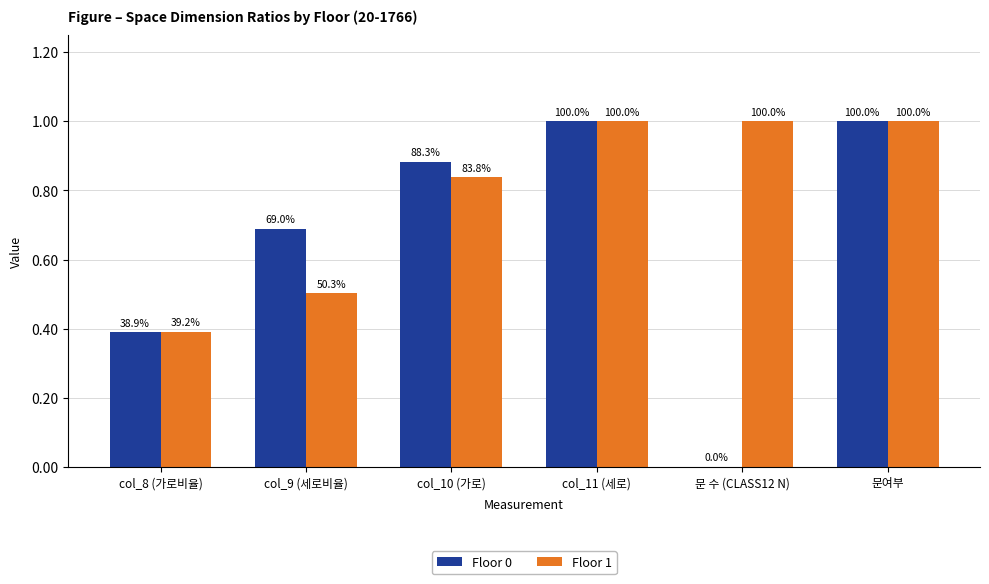

How many groups of bars are there?

6